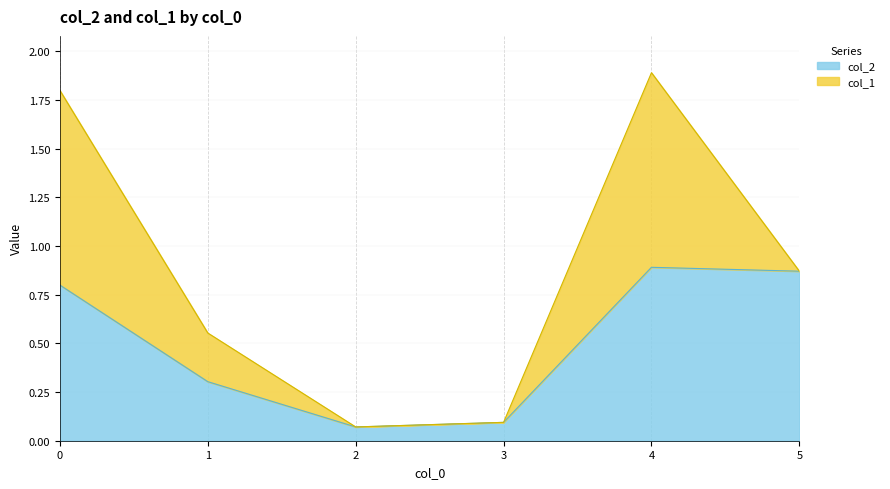

Is it true that the value at 5 is 0.9?

True